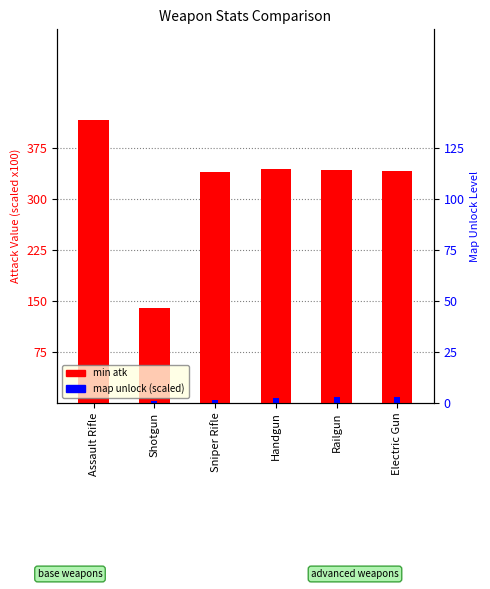

Reading left to right, transcribe all the data shown in this chart.

min atk: Assault Rifle=416.0	Shotgun=140.4	Sniper Rifle=340.2	Handgun=345.0	Railgun=343.2	Electric Gun=341.6
map unlock (scaled): Assault Rifle=0.0	Shotgun=3.0	Sniper Rifle=5.0	Handgun=7.0	Railgun=9.0	Electric Gun=9.0